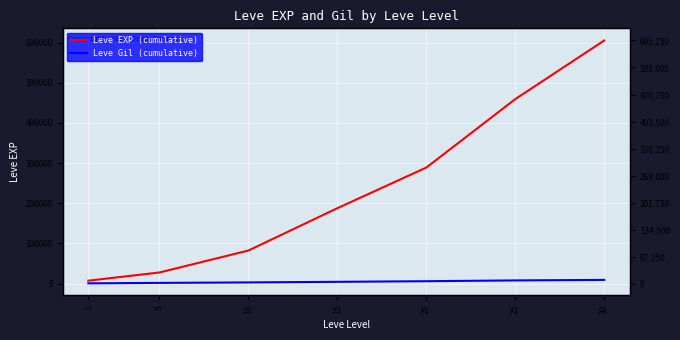

What is the sum of the Leve EXP (cumulative) values at 15 and 1?

195010